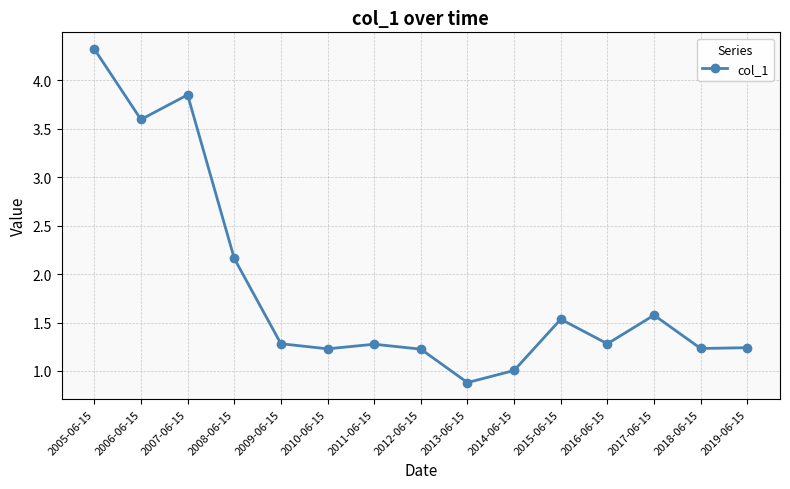

What is the label of the 12th point from the right?

2008-06-15